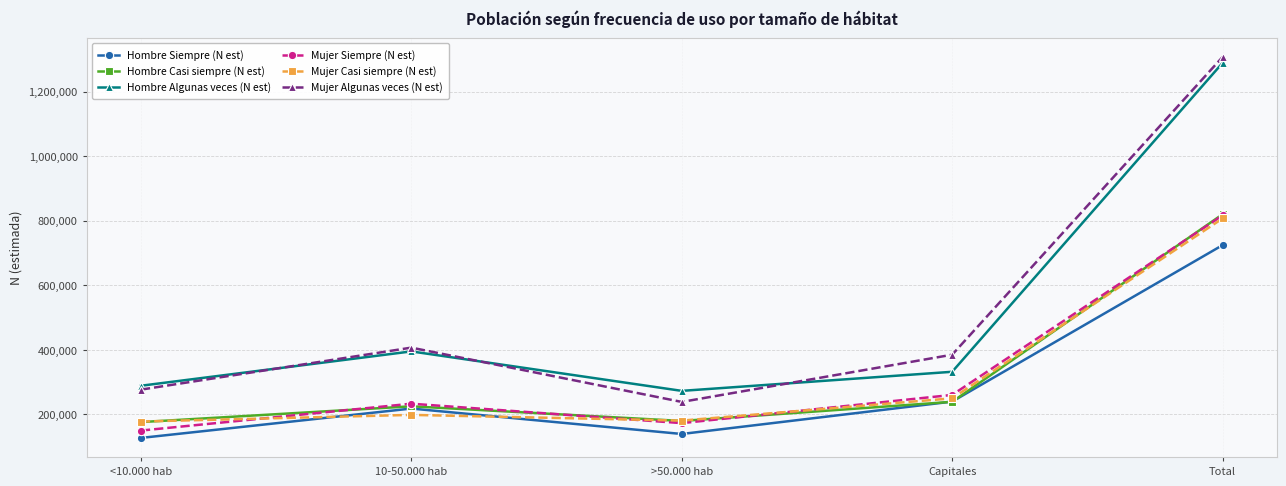

What is the minimum value shown in the chart?

127160